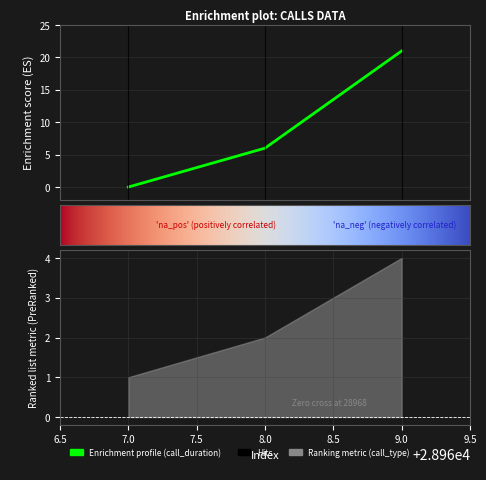

How many lines are shown in the chart?

1